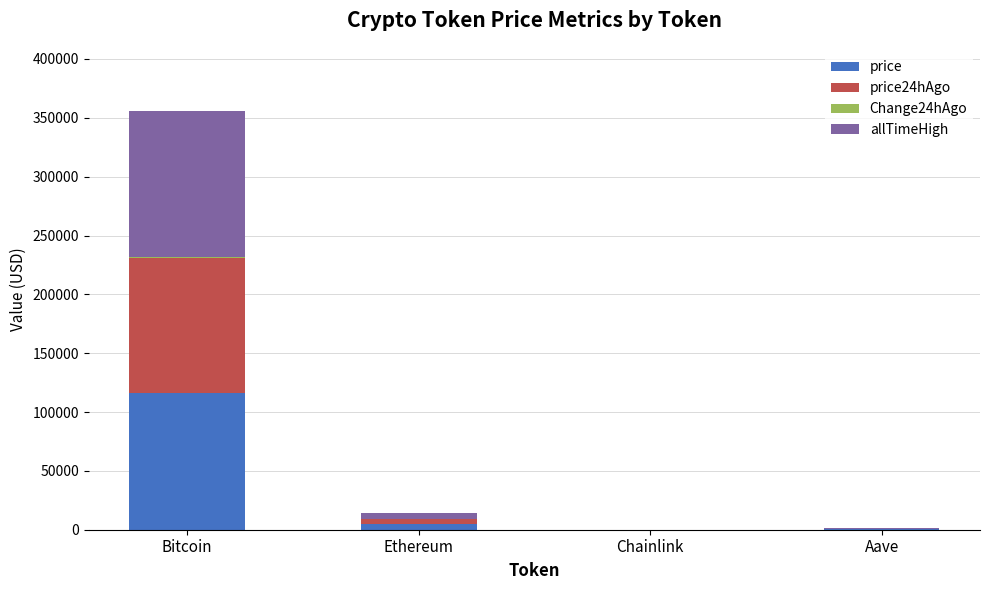

Are the bars grouped side by side (vs. stacked)?

No